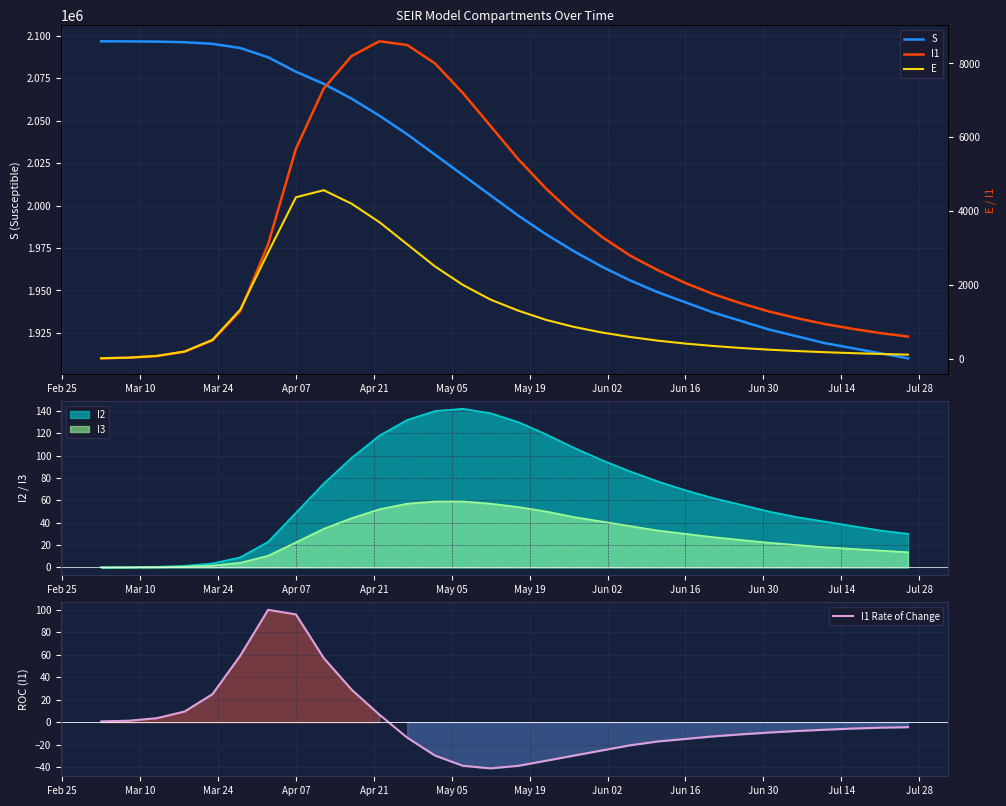

What is the maximum value for S?

2096807.0